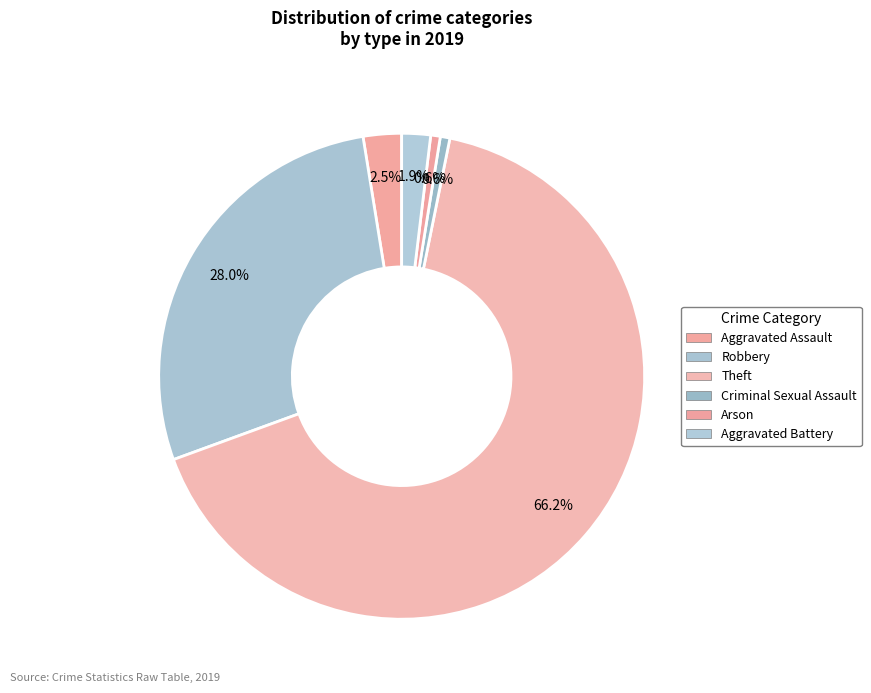

Count the number of slices in the pie.

6